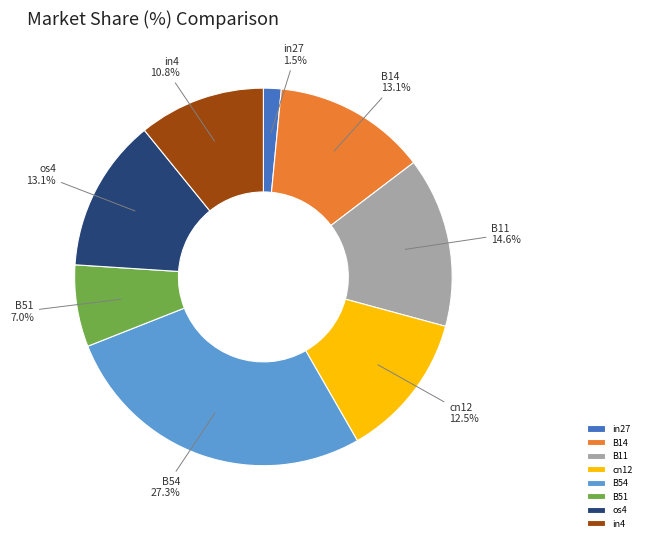

Which slice is the smallest?

in27